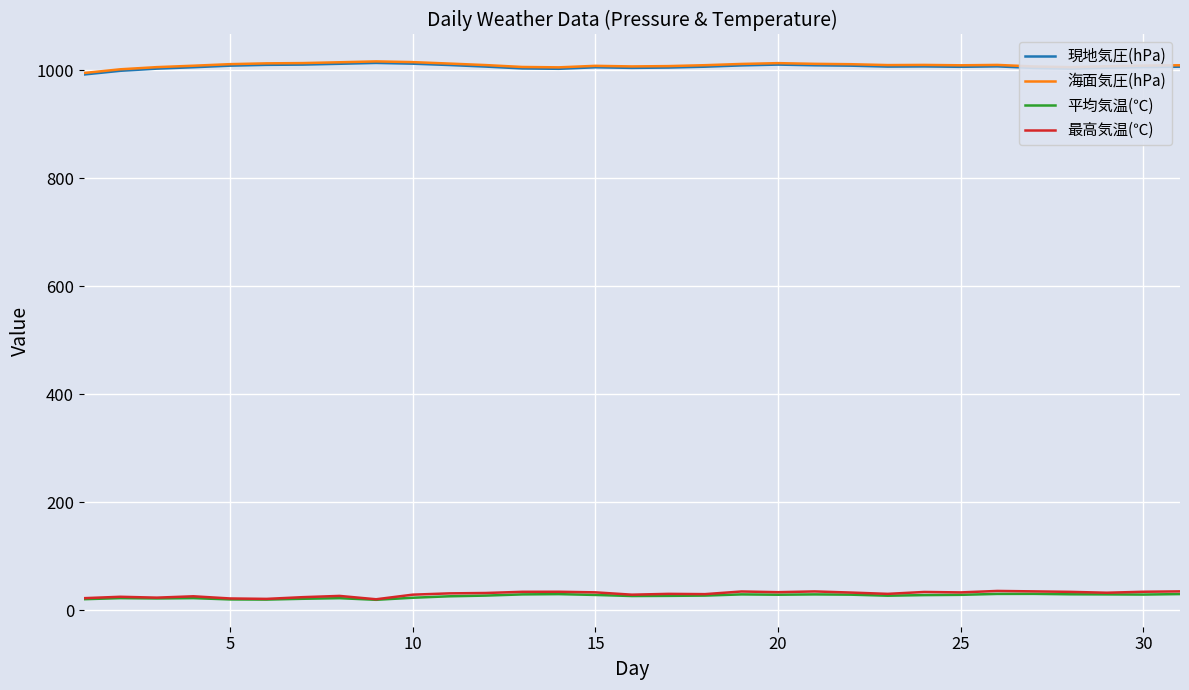

True or false: 現地気圧(hPa) and 平均気温(℃) cross at least once.

False